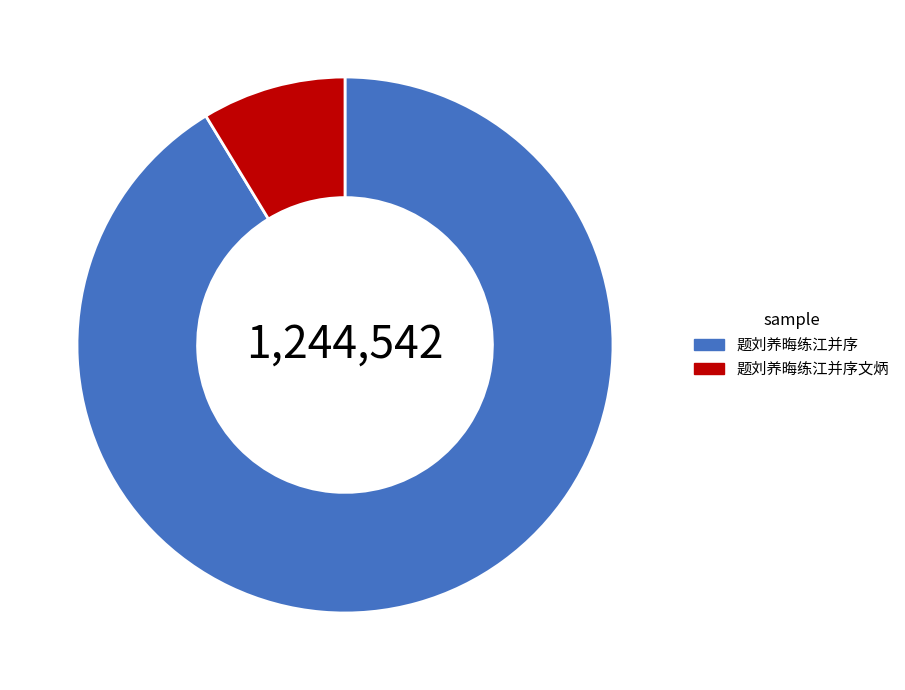

Which has a higher value, 题刘养晦练江并序文炳 or 题刘养晦练江并序?

题刘养晦练江并序